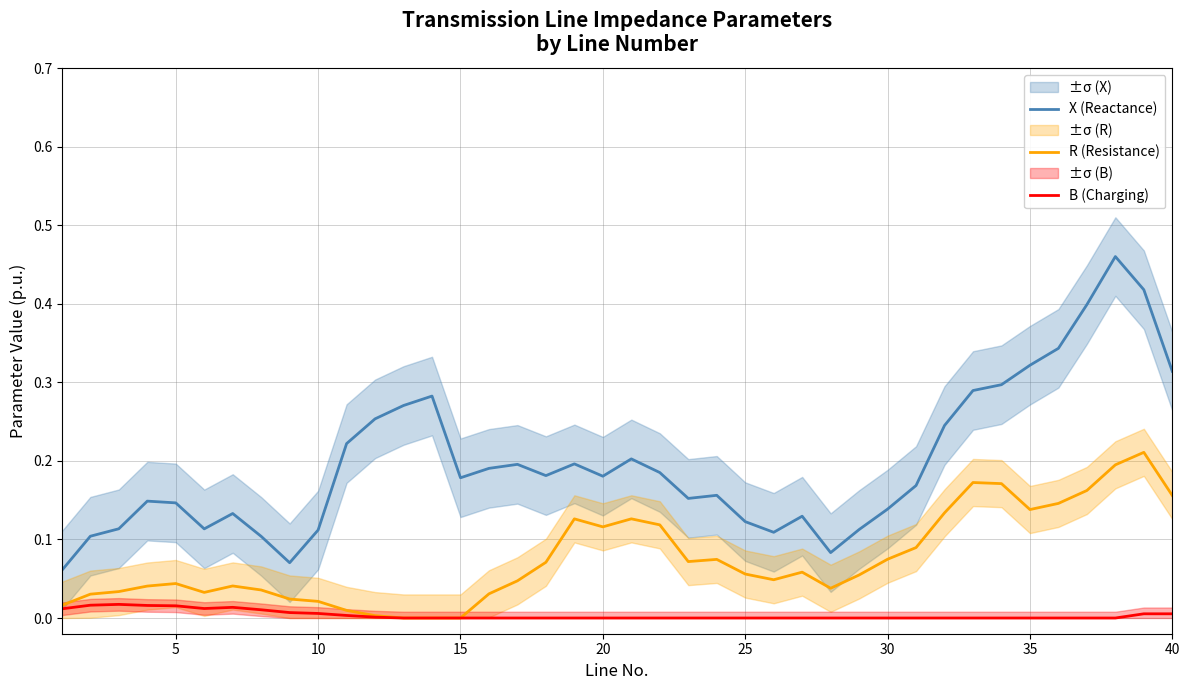

True or false: X (Reactance) and B (Charging) intersect in this chart.

False